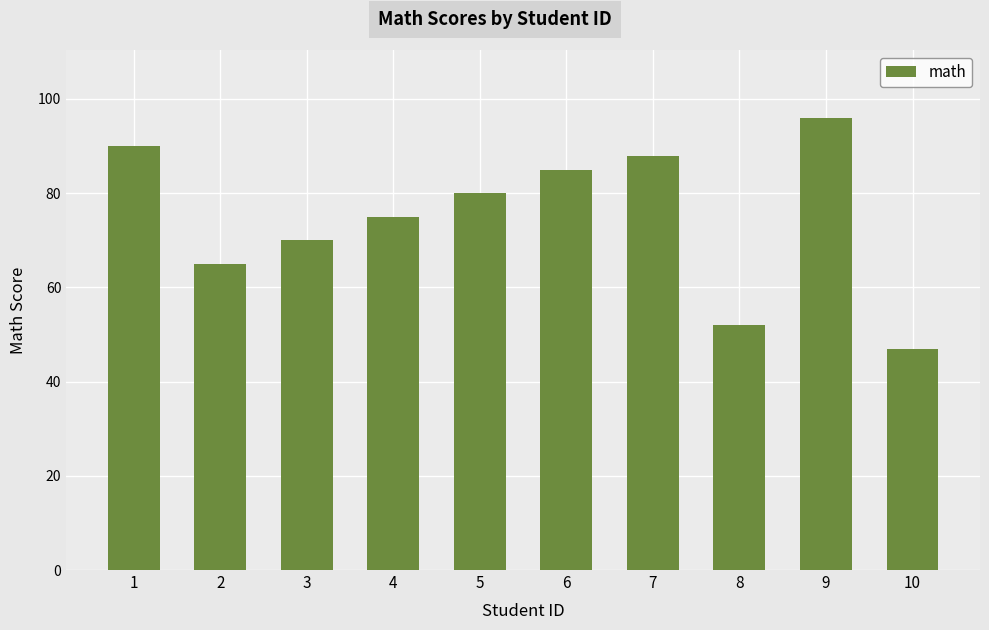

At which label is the value closest to 71?

3